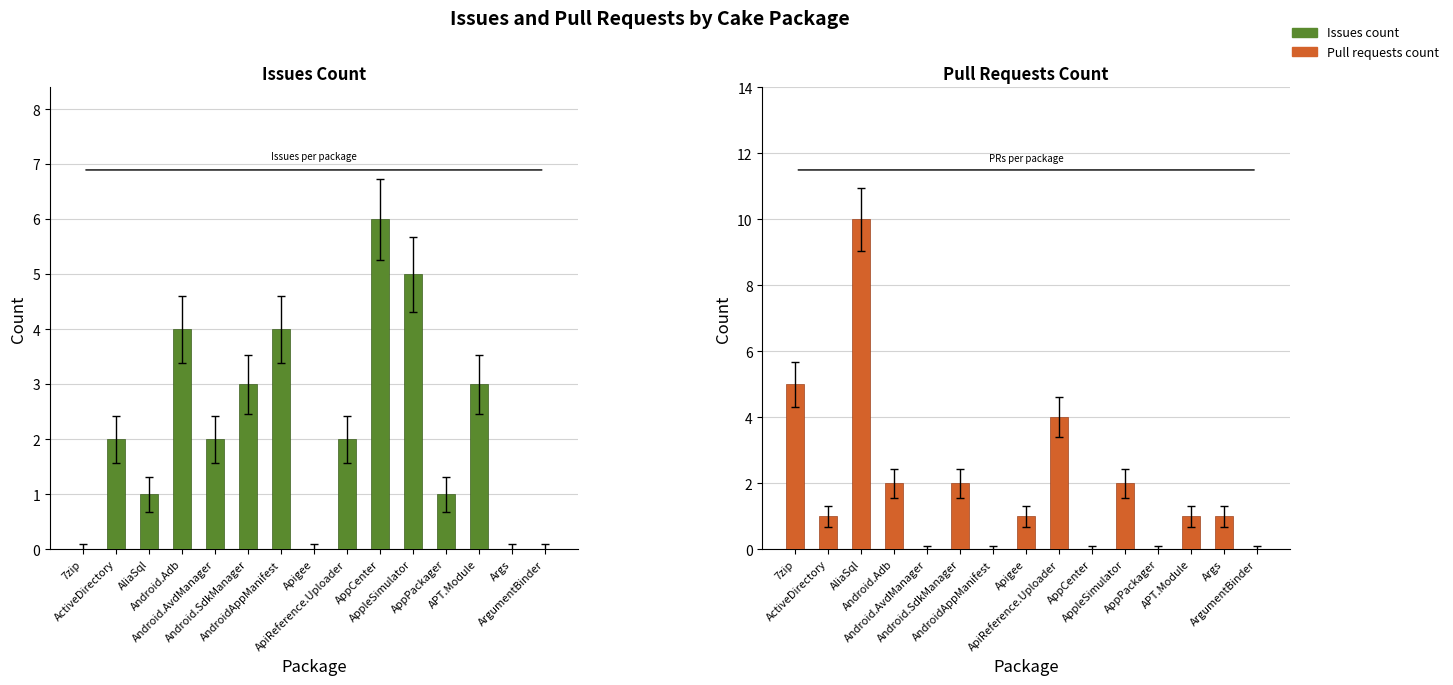

Where is Issues count nearest to the value 3?

Android.SdkManager